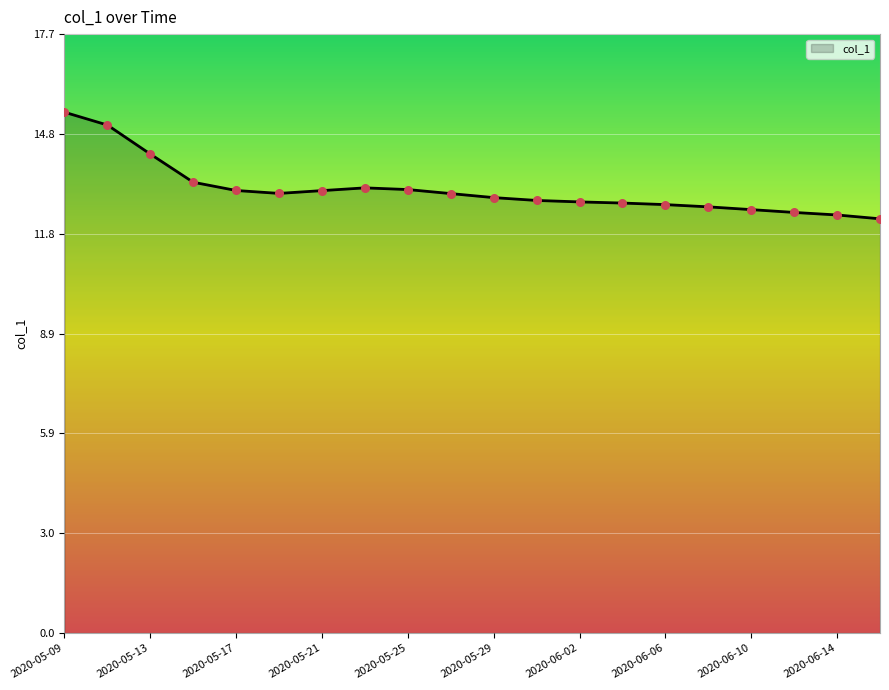

What is the minimum value shown in the chart?

12.3